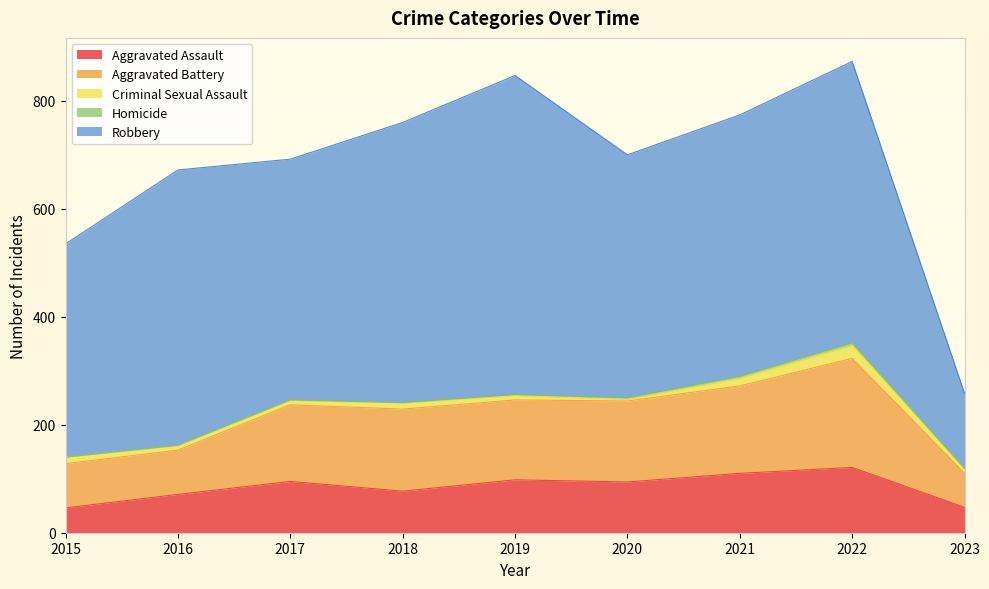

Reading left to right, what are all the values shown in this chart?

Aggravated Assault: 46	71	95	77	98	94	110	121	47
Aggravated Battery: 82	82	142	152	148	150	162	202	63
Criminal Sexual Assault: 12	8	8	11	8	3	14	24	8
Homicide: 0	1	1	1	2	3	4	5	1
Robbery: 395	510	446	519	591	450	484	521	139